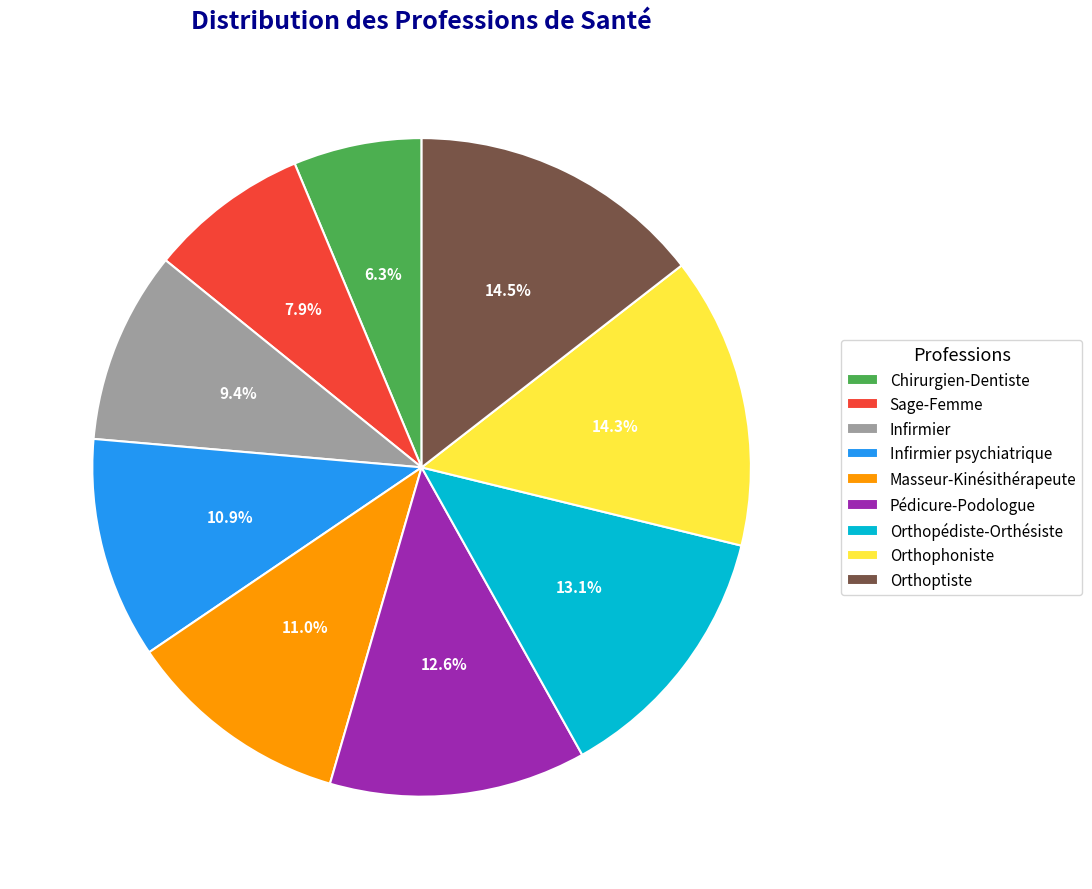

To the nearest percent, what is the difference between the largest and smallest slice percentages?

8%